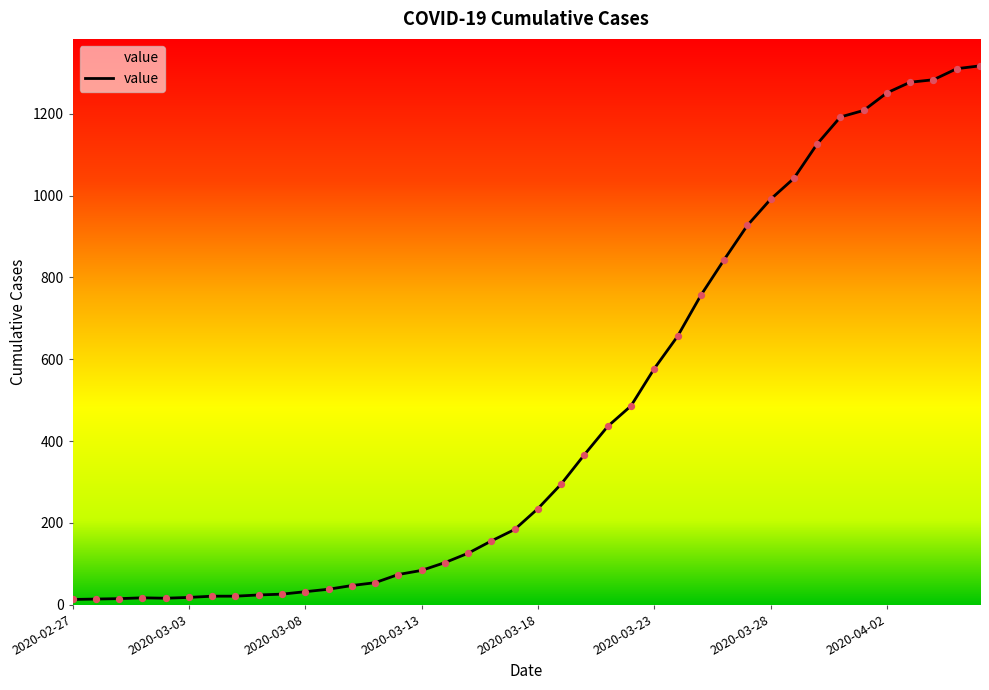

What is the difference between the maximum and minimum values?

1304